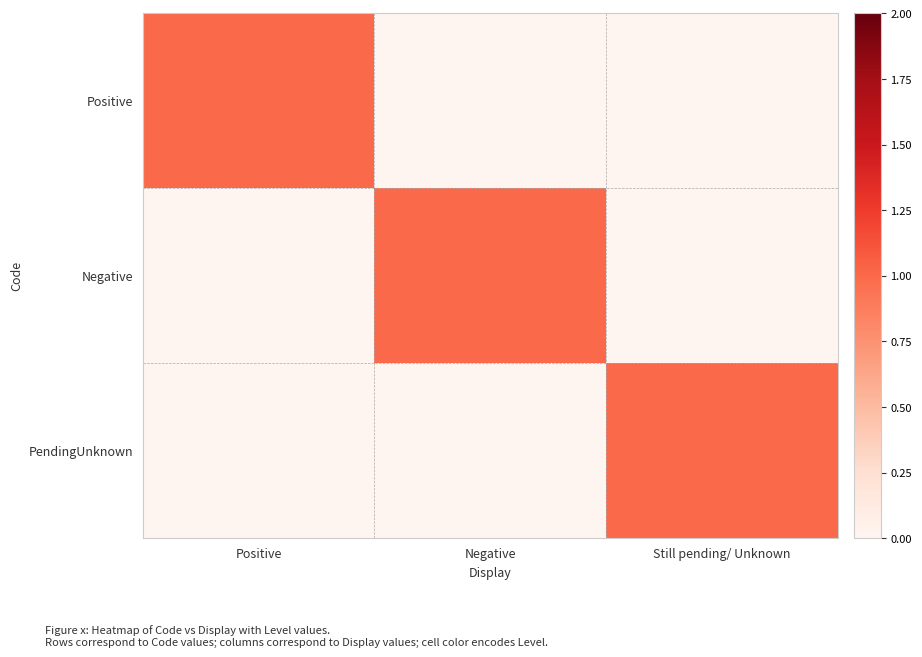

Which category has the lowest value across all series?

Negative